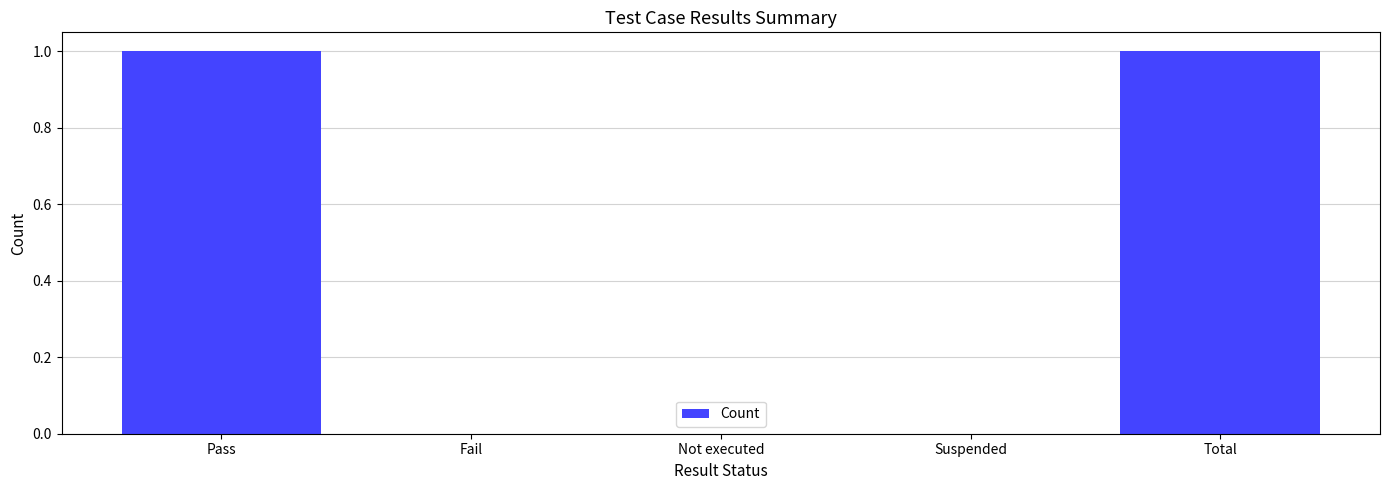

True or false: the data shows 2 at Total.

False